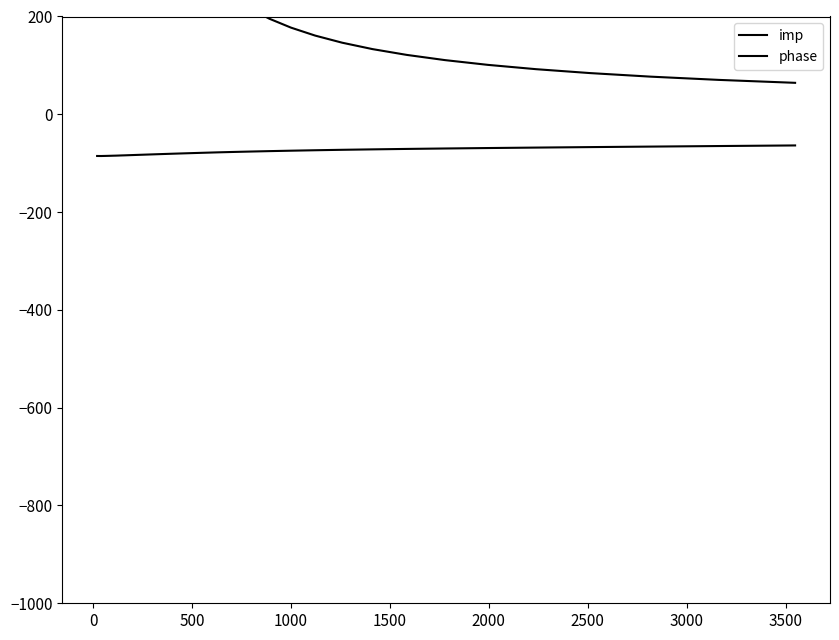

Does the chart have visible grid lines?

No